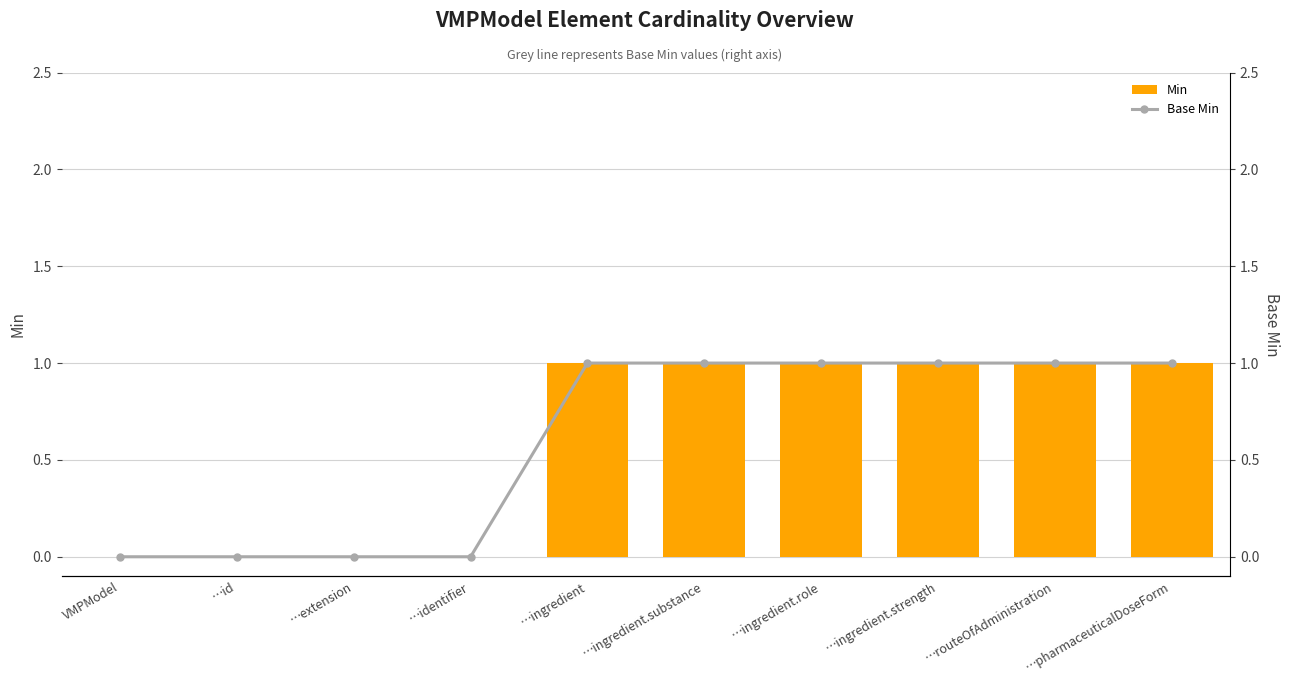

Which has a higher value, …routeOfAdministration or …ingredient?

…routeOfAdministration